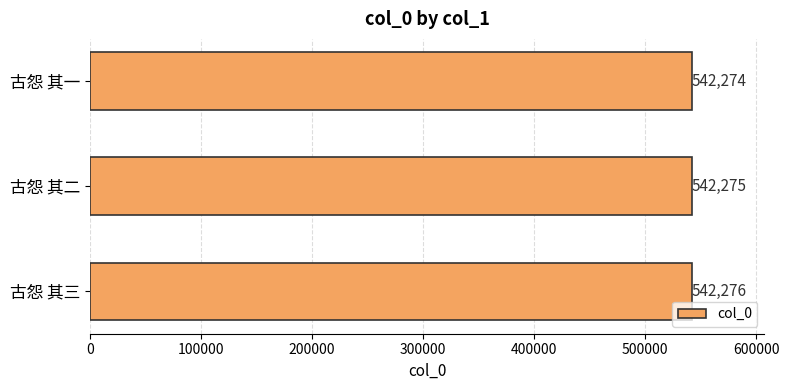

Count the number of categories in the chart.

3